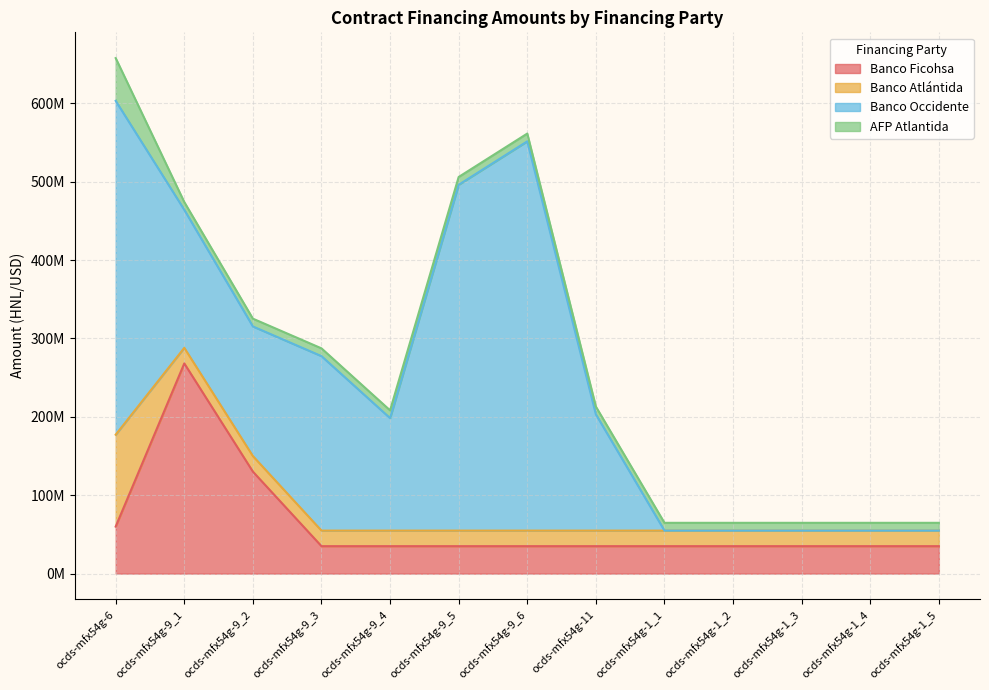

At which category is the sum across all series the highest?

ocds-mfx54g-6